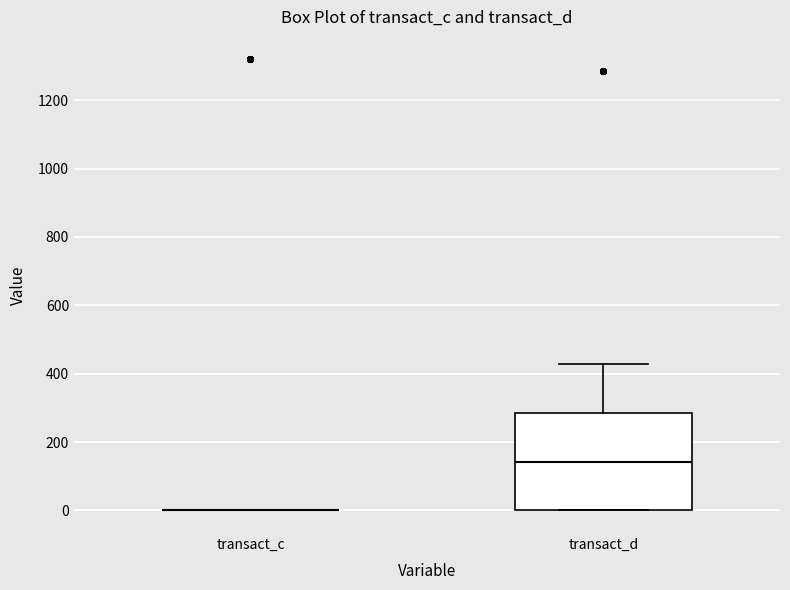

Reading left to right, read every box against the y-axis: the position of its median line, the range the box covers, and the ends of its whiskers. The values are not printed on the chart, so give them approximately, as read against the axis.

transact_c: box collapsed to a line at 0, whiskers 0 to 0
transact_d: median 140, box 0 to 280, whiskers 0 to 420